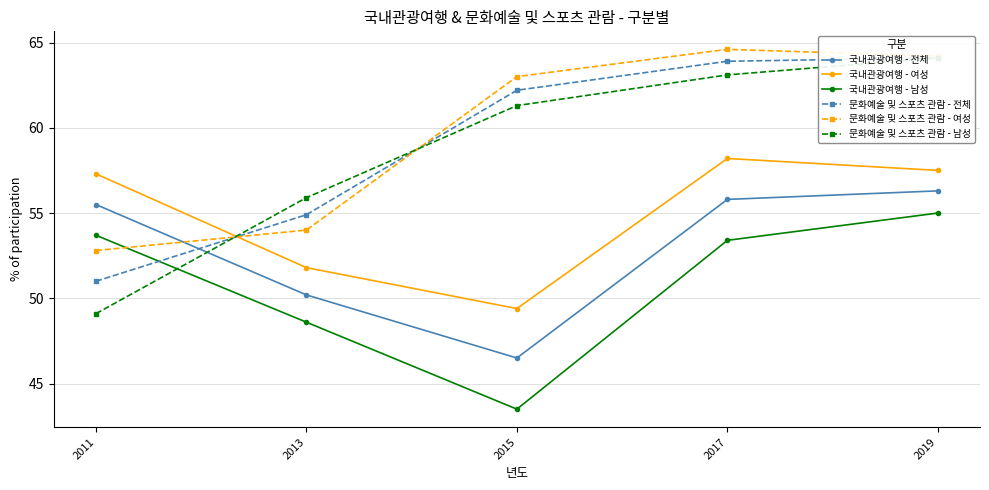

Which series has the widest spread of values?

문화예술 및 스포츠 관람 - 남성